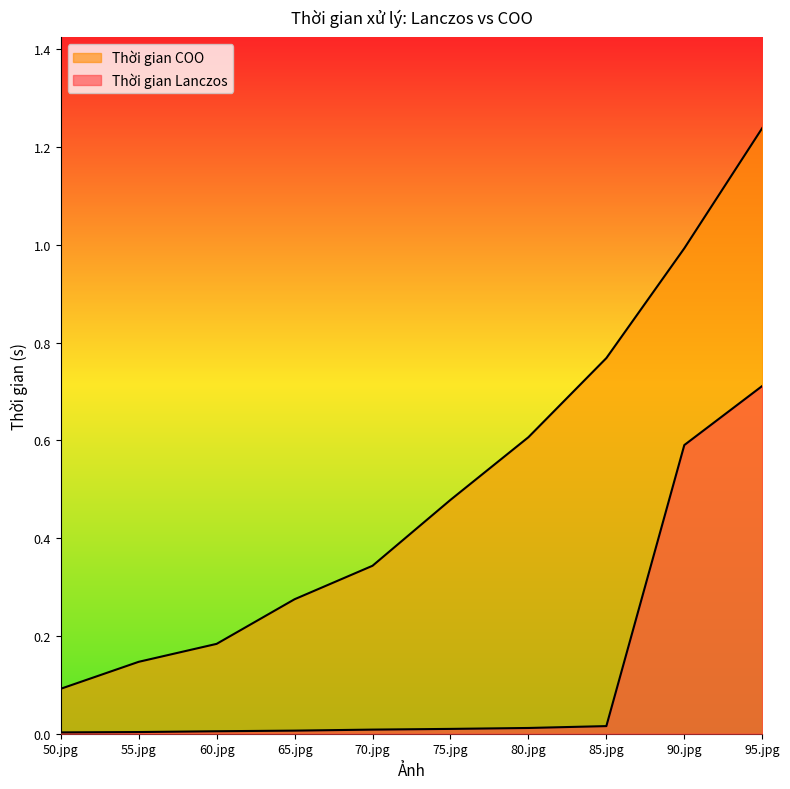

Reading left to right, extract all data points from this chart.

Thời gian Lanczos: 50.jpg=0.0	55.jpg=0.0	60.jpg=0.0	65.jpg=0.0	70.jpg=0.0	75.jpg=0.0	80.jpg=0.0	85.jpg=0.0	90.jpg=0.6	95.jpg=0.7
Thời gian COO: 50.jpg=0.1	55.jpg=0.1	60.jpg=0.2	65.jpg=0.3	70.jpg=0.3	75.jpg=0.5	80.jpg=0.6	85.jpg=0.8	90.jpg=1.0	95.jpg=1.2